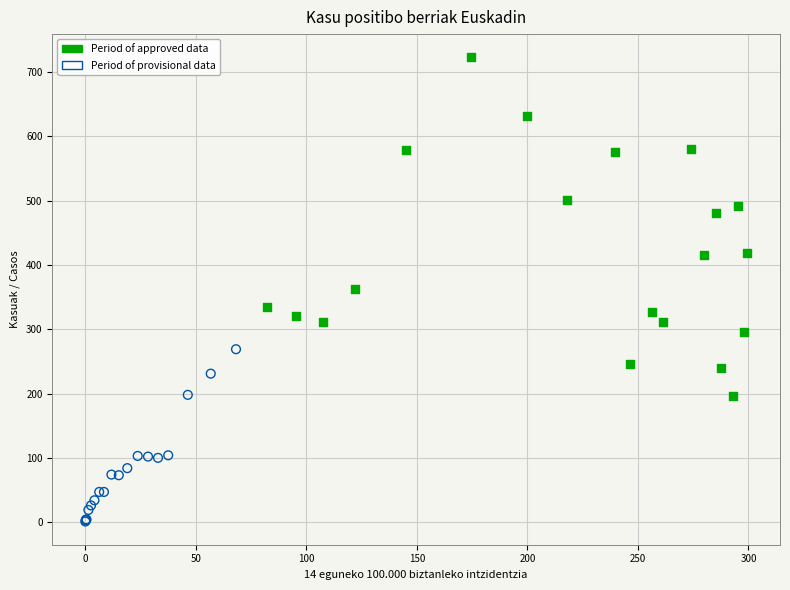

Which series reaches the maximum Y coordinate?

Period of approved data